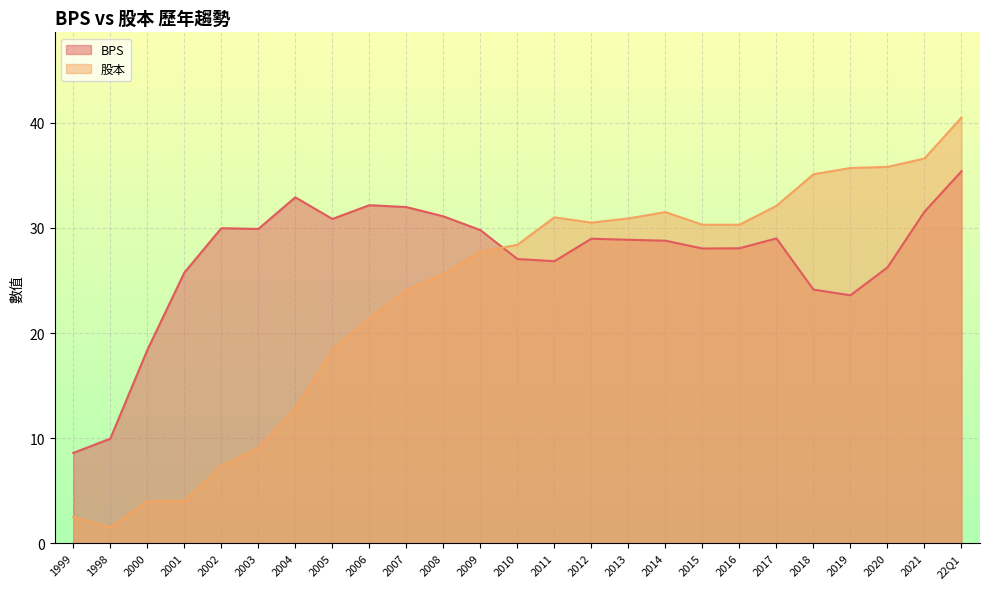

The value of BPS at 2013 is 11.1. True or false?

False